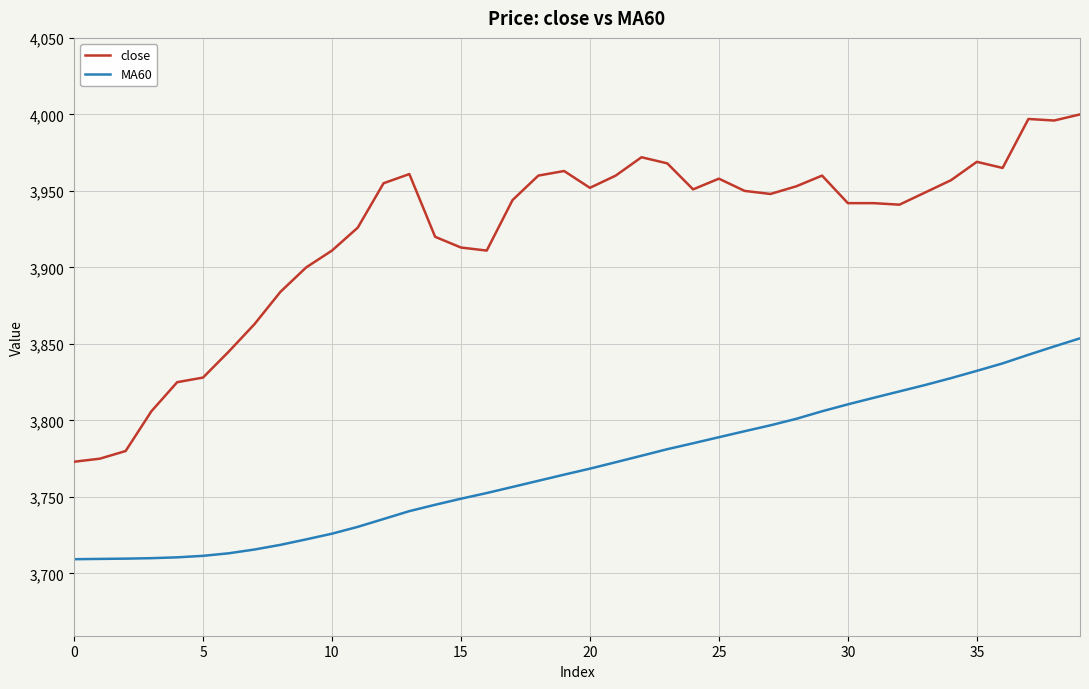

What is the minimum value for MA60?

3709.3